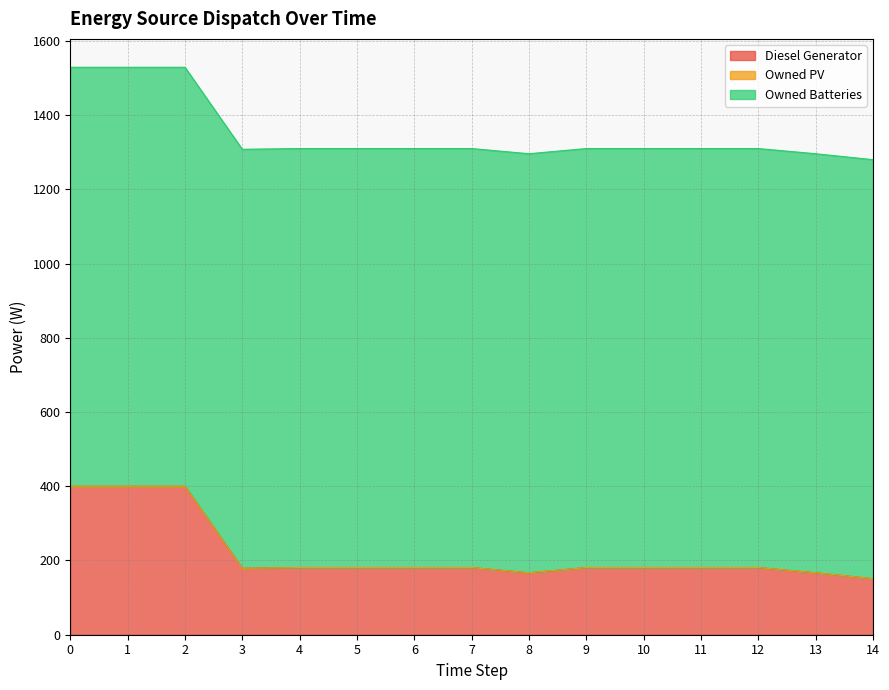

Which series has the widest spread of values?

Diesel Generator